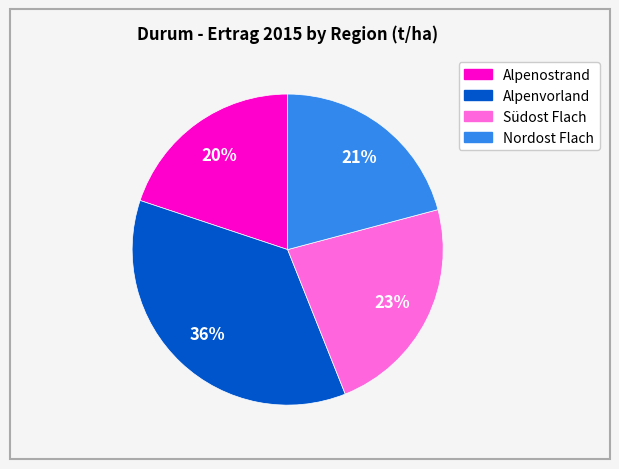

To the nearest percent, what is the combined percentage of Südost Flach and Nordost Flach?

44%